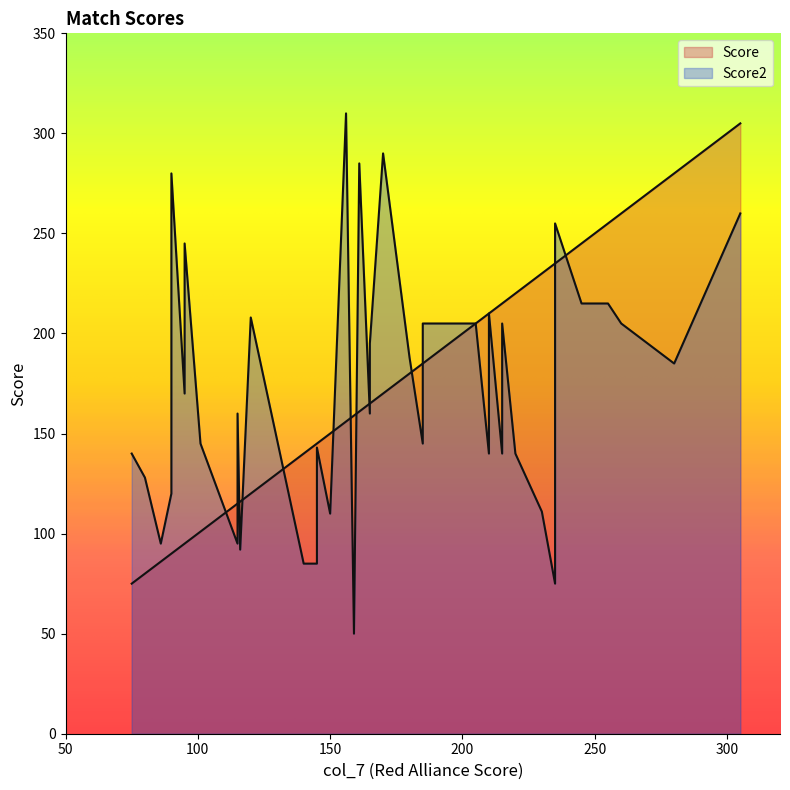

What is the average value of the Score series?

171